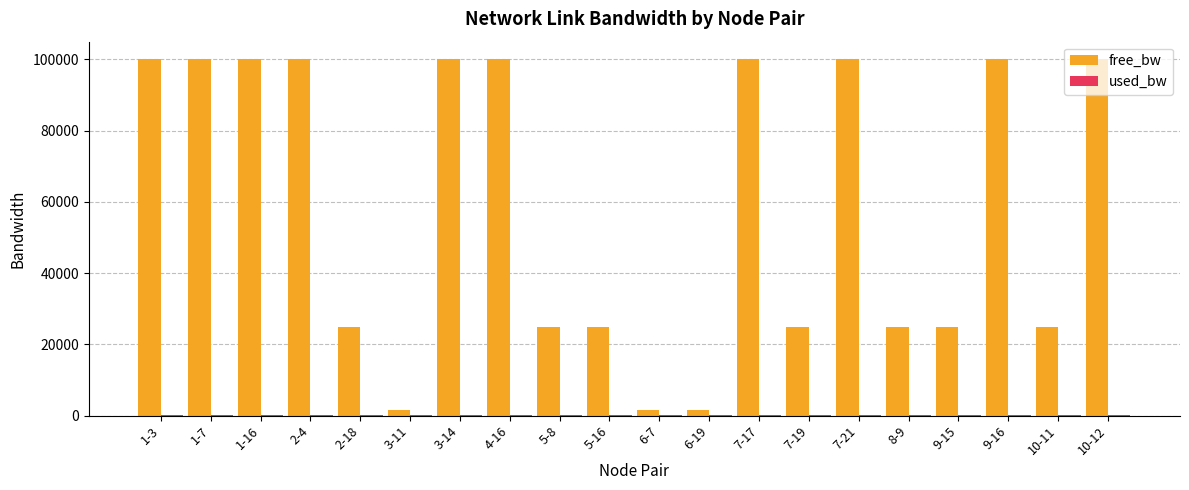

How many categories are shown in the chart?

20